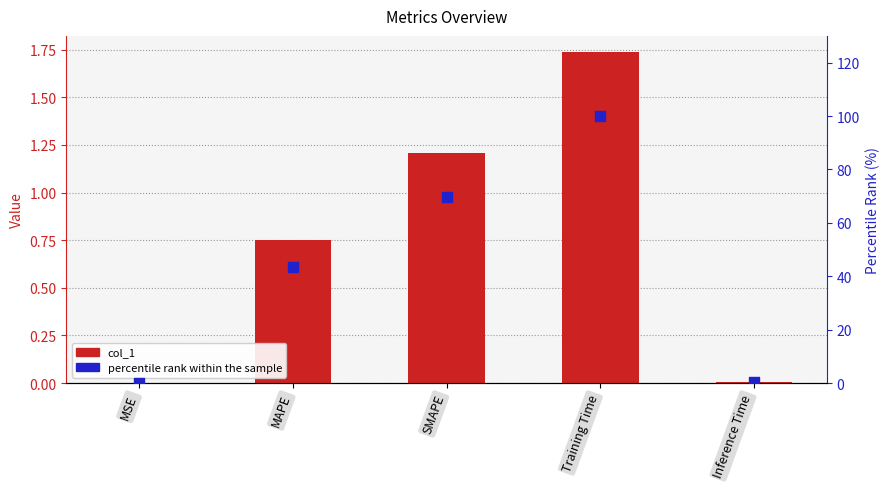

What are all the series names shown in the legend?

col_1, percentile rank within the sample